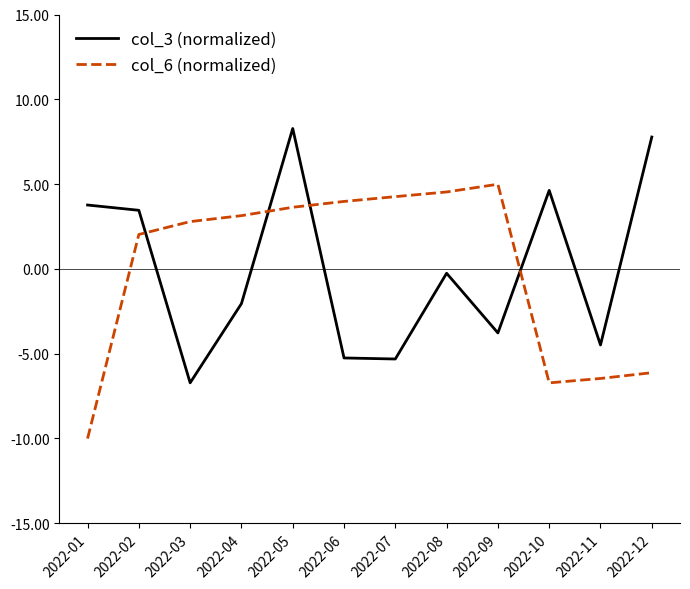

How many times do col_6 (normalized) and col_3 (normalized) cross each other?

4